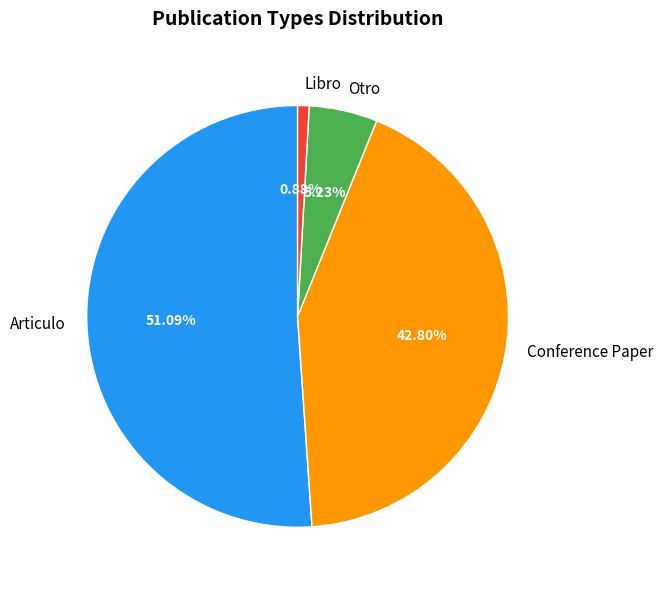

How many slices are in this pie chart?

4